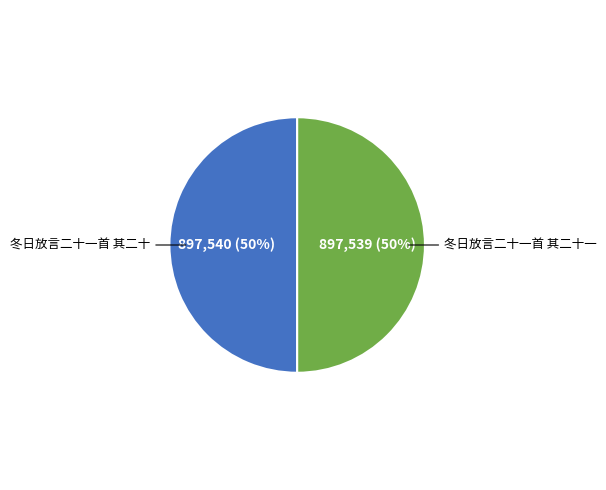

How many segments does this pie chart have?

2